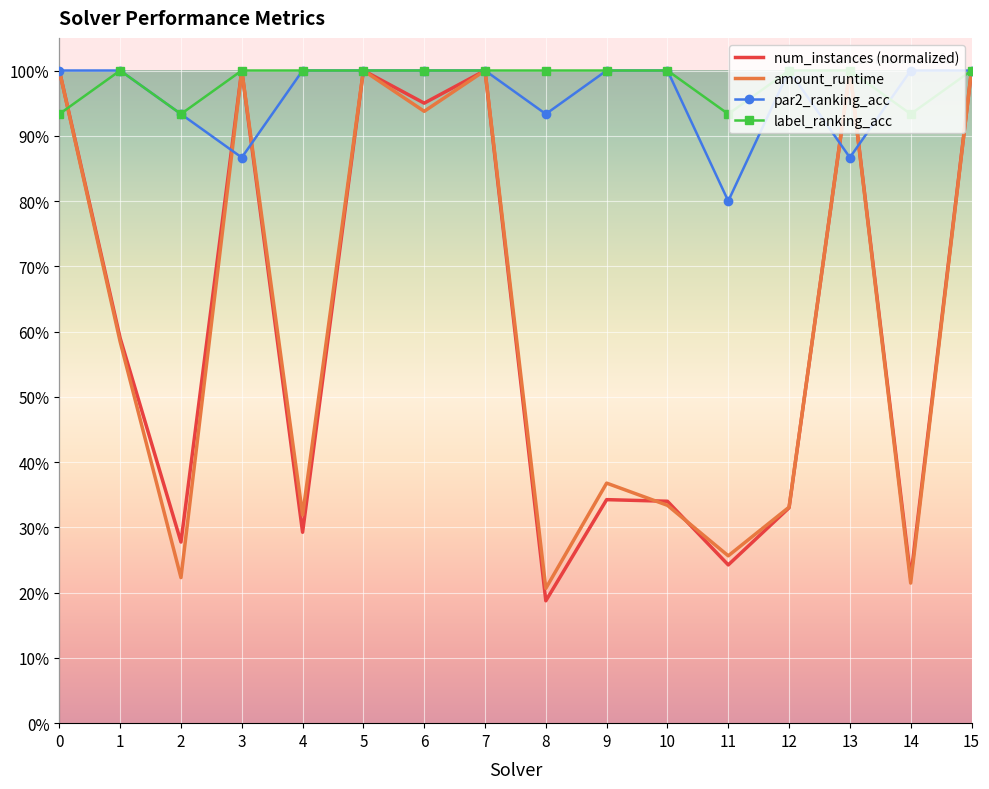

After their last crossing, which series has the higher values: label_ranking_acc or amount_runtime?

label_ranking_acc